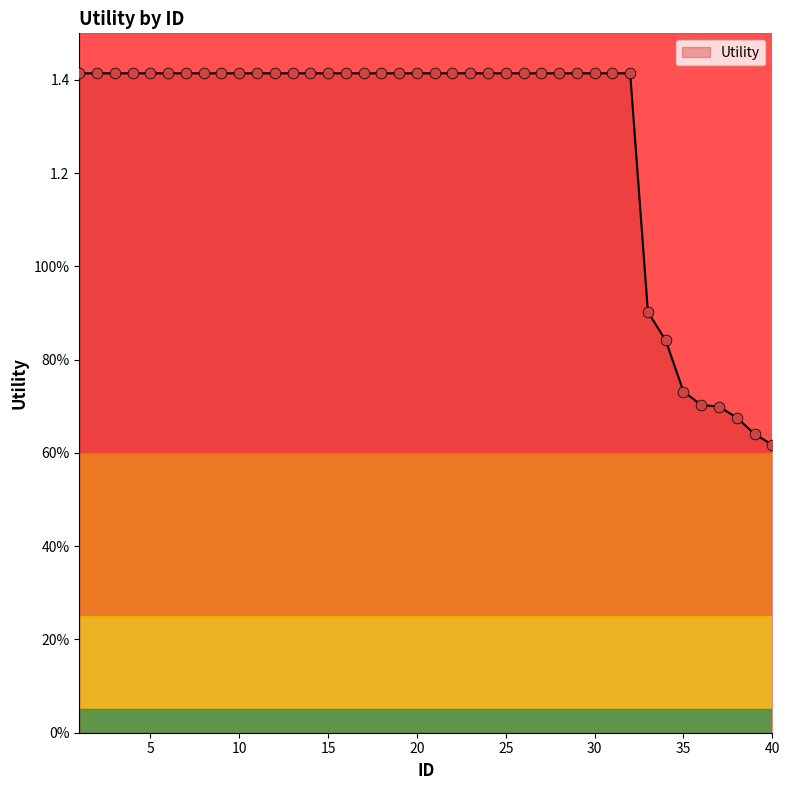

Does the chart have visible grid lines?

No